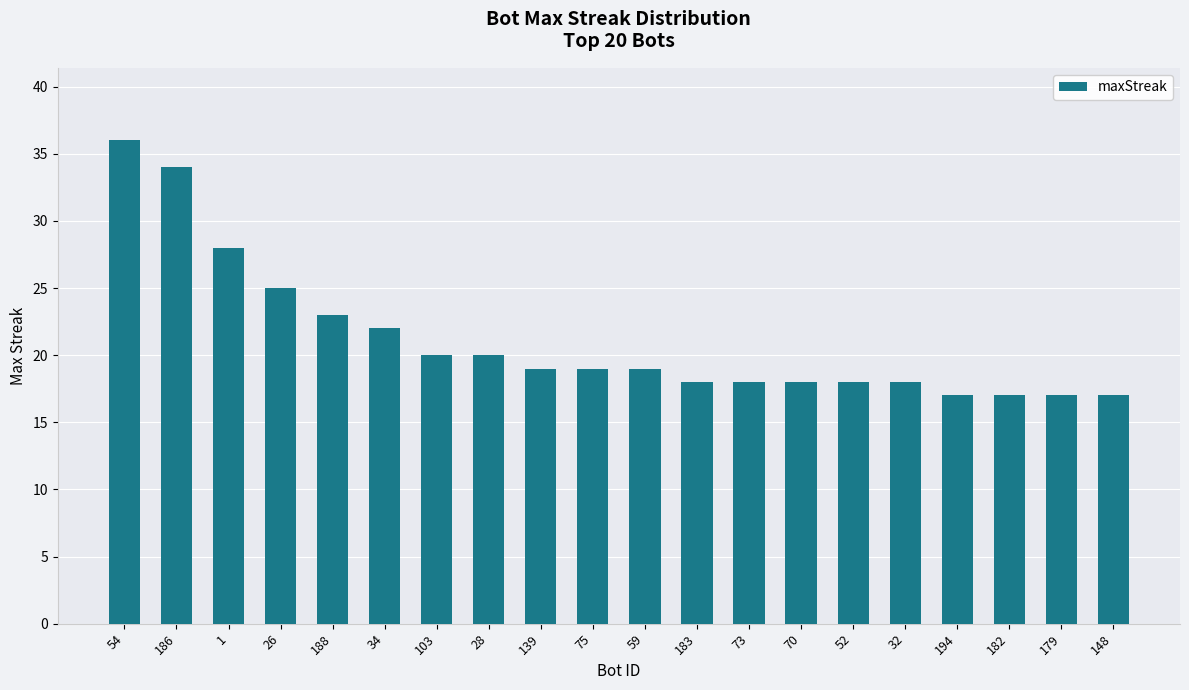

What is the smallest value displayed?

17